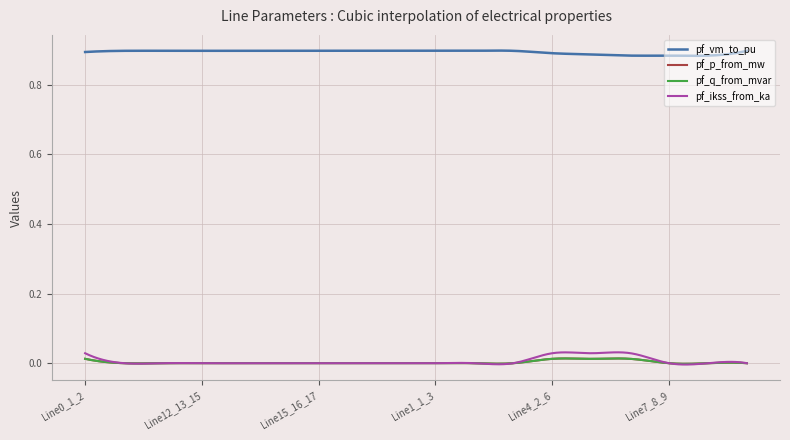

Which series has the largest total across all categories?

pf_vm_to_pu